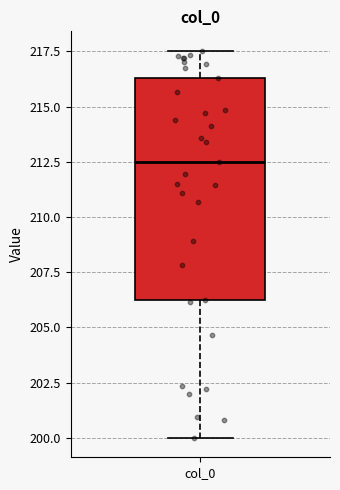

Read this box plot against the y-axis: the position of the median line, the range covered by the box, and the ends of both whiskers. The values are not printed on the chart, so give them approximately, as read against the axis.

median 212.5, box 206.5 to 216.5, whiskers 200.0 to 217.5